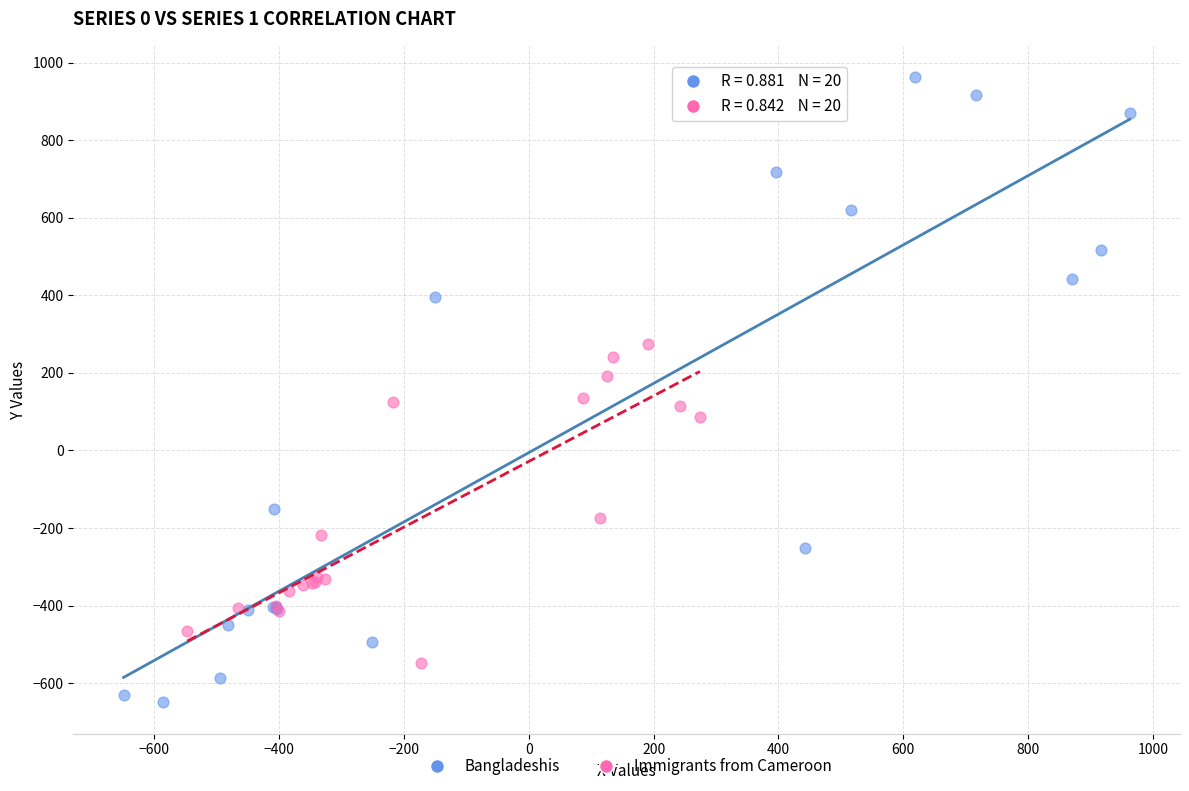

Which series contains the highest Y value?

Bangladeshis